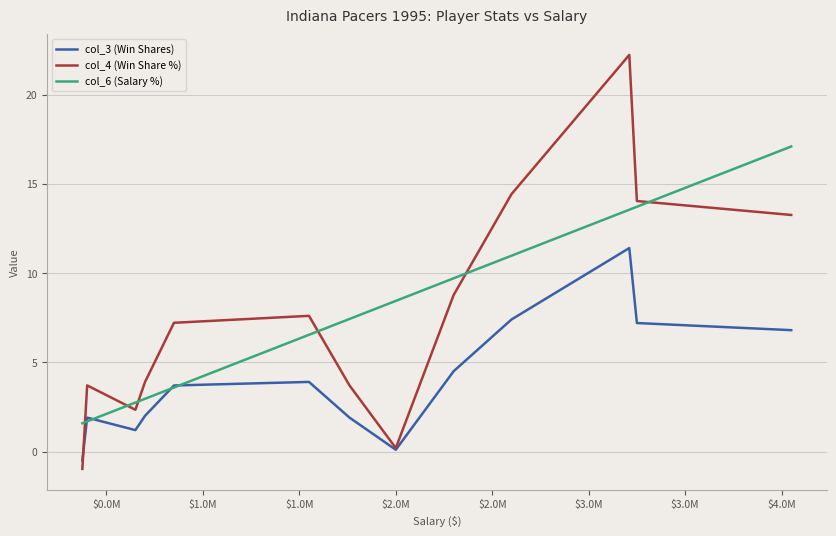

Does the chart display data point markers on the line(s)?

No